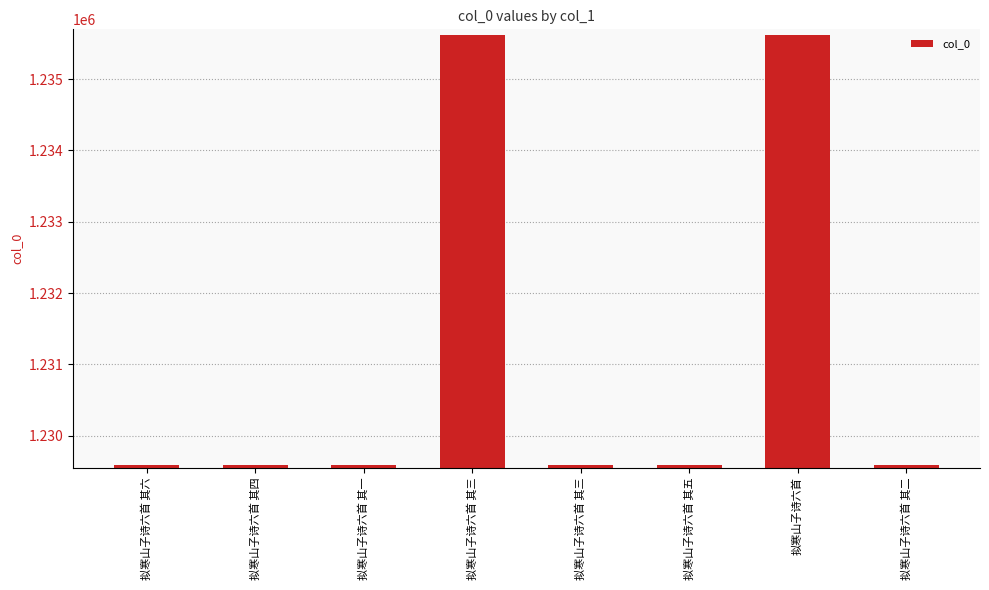

Reading right to left, extract all data points from this chart.

1229588	1235623	1229591	1229589	1235622	1229587	1229590	1229592